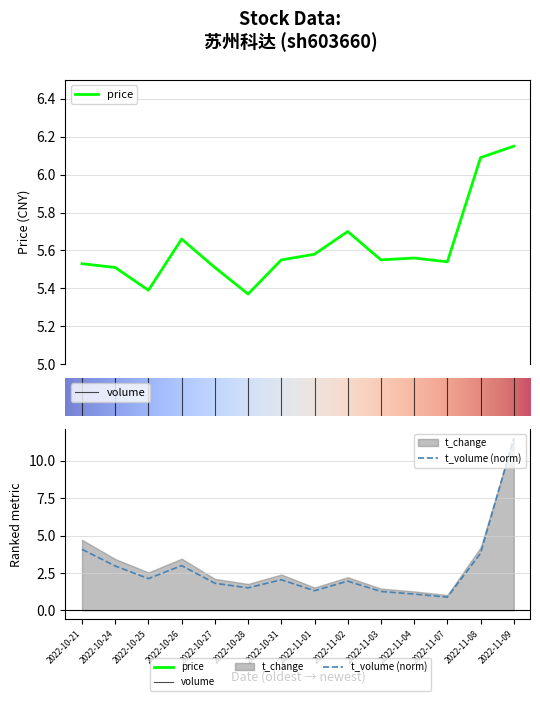

How many times do price and volume cross each other?

1